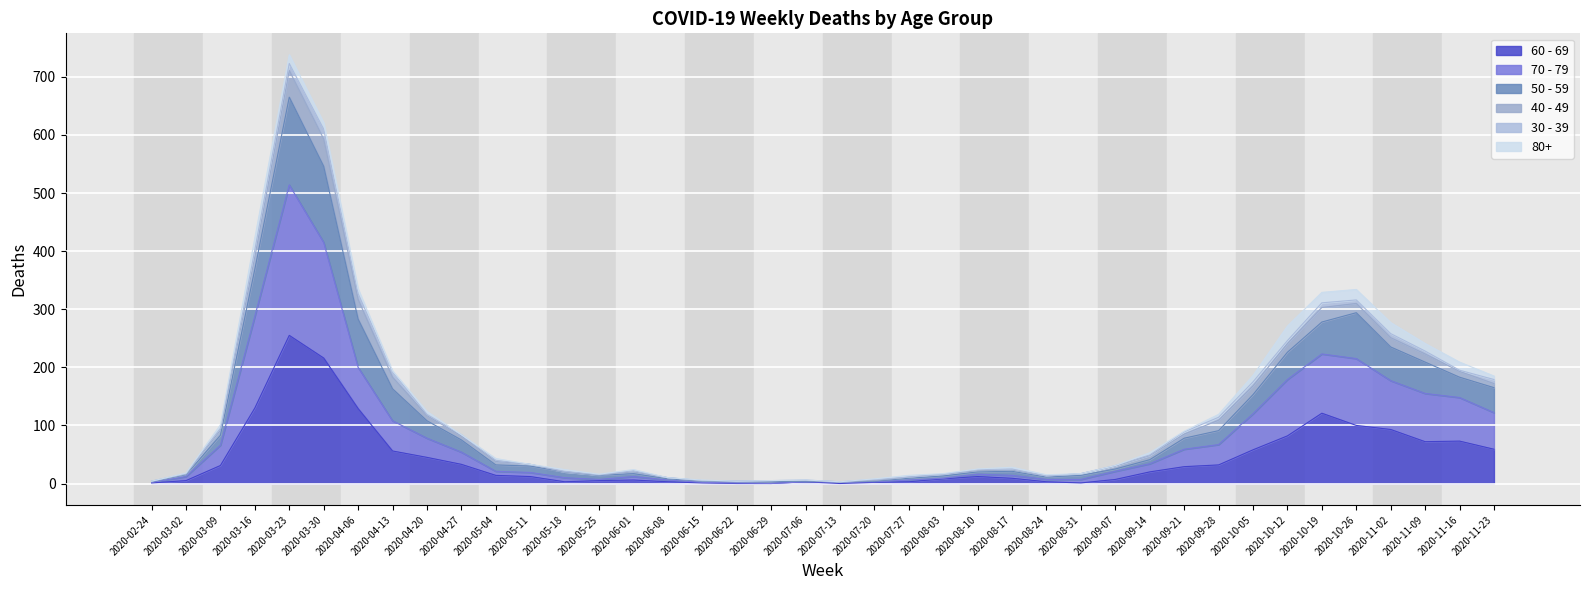

What is the maximum value for 60 - 69?

255